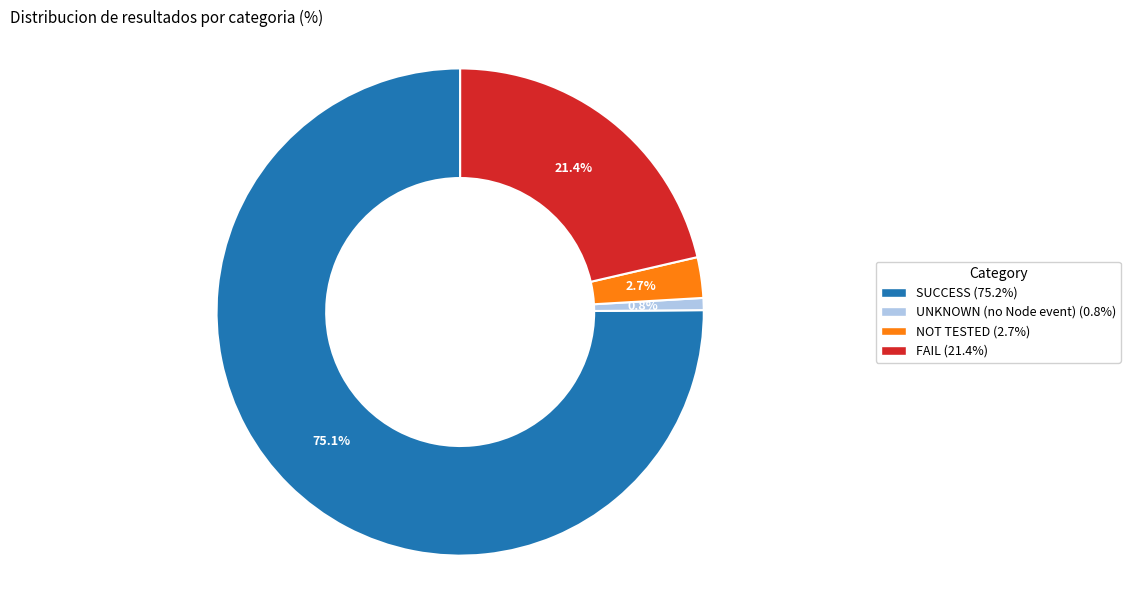

What percentage is the SUCCESS slice, to the nearest percent?

75%